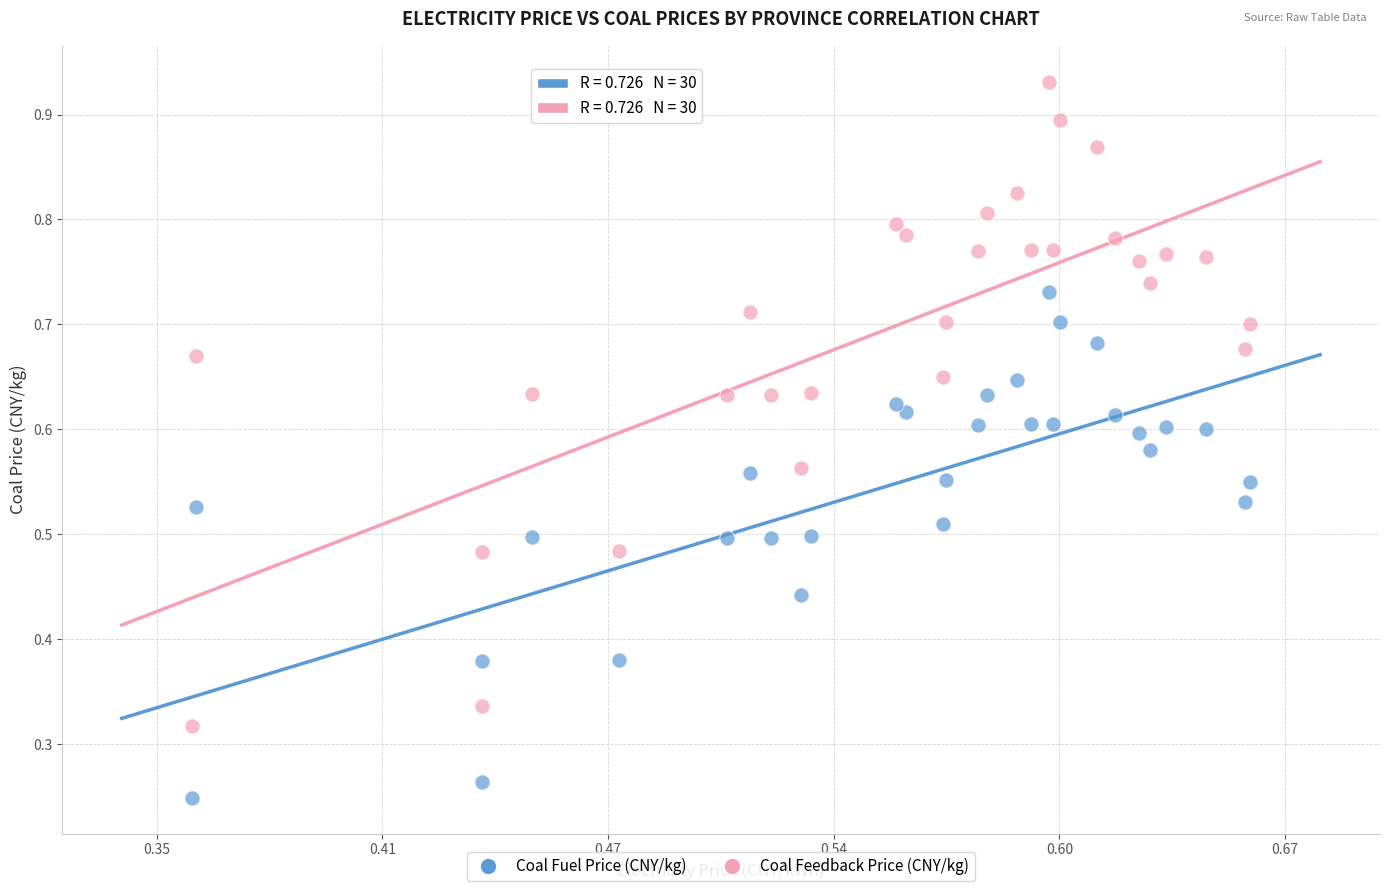

Which series contains the highest Y value?

Coal Feedback Price (CNY/kg)